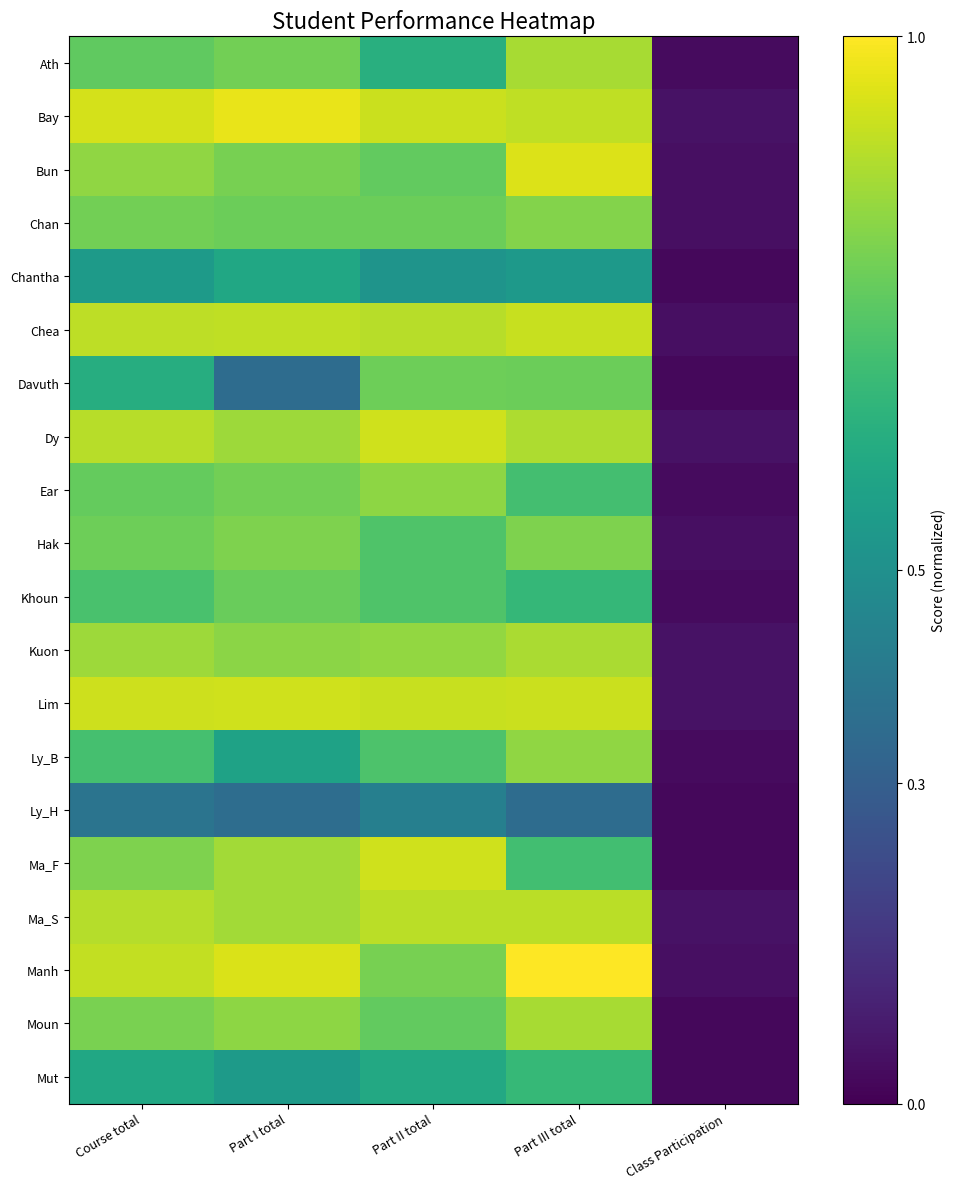

Reading right to left, list all the values displayed in this chart.

Ath: Class Participation=0.0	Part III total=0.9	Part II total=0.6	Part I total=0.8	Course total=0.8
Bay: Class Participation=0.1	Part III total=0.9	Part II total=0.9	Part I total=1.0	Course total=0.9
Bun: Class Participation=0.0	Part III total=0.9	Part II total=0.8	Part I total=0.8	Course total=0.8
Chan: Class Participation=0.0	Part III total=0.8	Part II total=0.8	Part I total=0.8	Course total=0.8
Chantha: Class Participation=0.0	Part III total=0.5	Part II total=0.5	Part I total=0.6	Course total=0.5
Chea: Class Participation=0.0	Part III total=0.9	Part II total=0.9	Part I total=0.9	Course total=0.9
Davuth: Class Participation=0.0	Part III total=0.8	Part II total=0.8	Part I total=0.4	Course total=0.6
Dy: Class Participation=0.1	Part III total=0.9	Part II total=0.9	Part I total=0.9	Course total=0.9
Ear: Class Participation=0.0	Part III total=0.7	Part II total=0.8	Part I total=0.8	Course total=0.8
Hak: Class Participation=0.0	Part III total=0.8	Part II total=0.7	Part I total=0.8	Course total=0.8
Khoun: Class Participation=0.0	Part III total=0.7	Part II total=0.7	Part I total=0.8	Course total=0.7
Kuon: Class Participation=0.1	Part III total=0.9	Part II total=0.8	Part I total=0.8	Course total=0.9
Lim: Class Participation=0.1	Part III total=0.9	Part II total=0.9	Part I total=0.9	Course total=0.9
Ly_B: Class Participation=0.0	Part III total=0.8	Part II total=0.7	Part I total=0.6	Course total=0.7
Ly_H: Class Participation=0.0	Part III total=0.4	Part II total=0.4	Part I total=0.4	Course total=0.4
Ma_F: Class Participation=0.0	Part III total=0.7	Part II total=0.9	Part I total=0.9	Course total=0.8
Ma_S: Class Participation=0.1	Part III total=0.9	Part II total=0.9	Part I total=0.9	Course total=0.9
Manh: Class Participation=0.0	Part III total=1.0	Part II total=0.8	Part I total=0.9	Course total=0.9
Moun: Class Participation=0.0	Part III total=0.9	Part II total=0.8	Part I total=0.8	Course total=0.8
Mut: Class Participation=0.0	Part III total=0.7	Part II total=0.6	Part I total=0.5	Course total=0.6